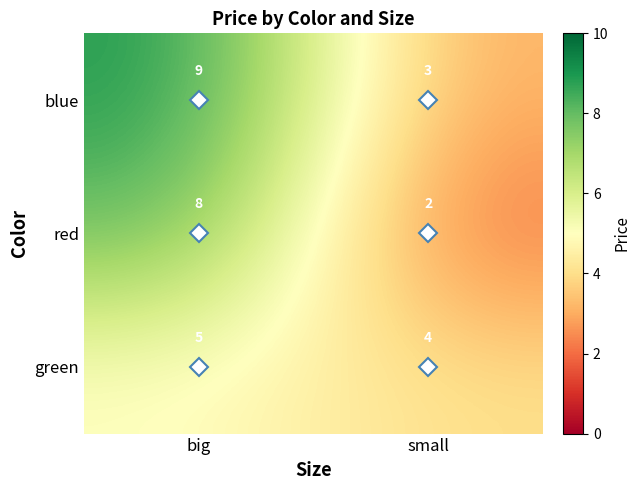

Is the value of red at big greater than the value of blue at big?

No